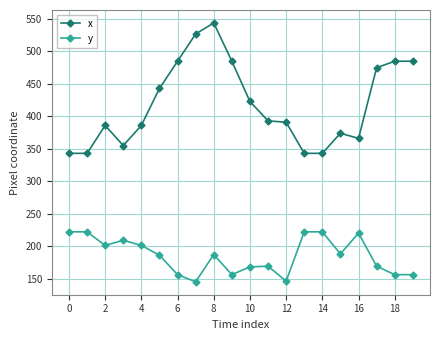

Rank the series by their average value, from lowest to highest.

y, x